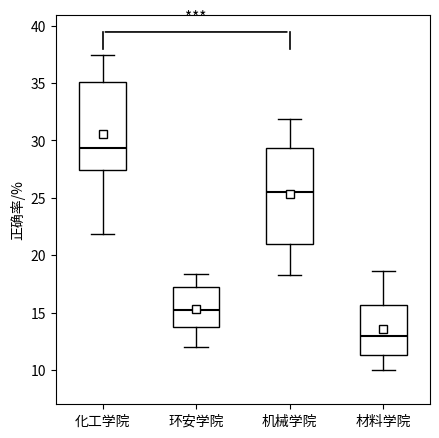

Which box is the tallest, from its lower edge to its upper edge?

机械学院